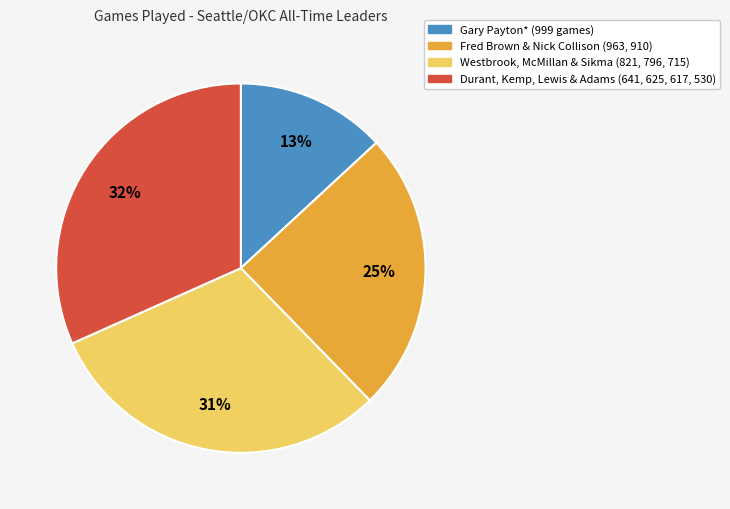

To the nearest percent, what is the average slice percentage?

25%